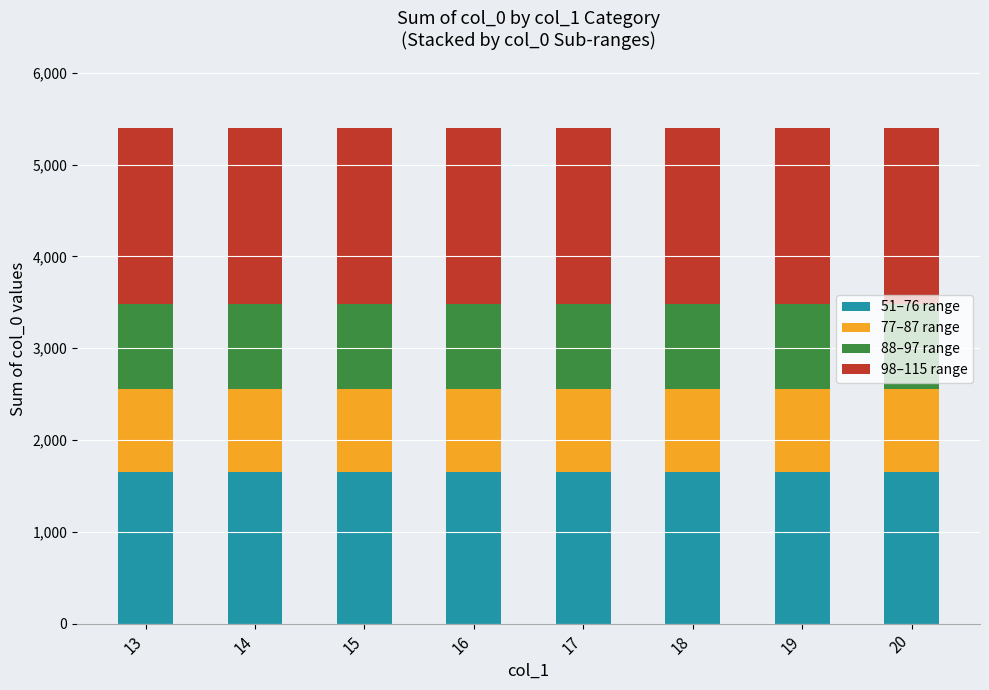

What is the value of the 51–76 range bar at the 4th from the left?

1651